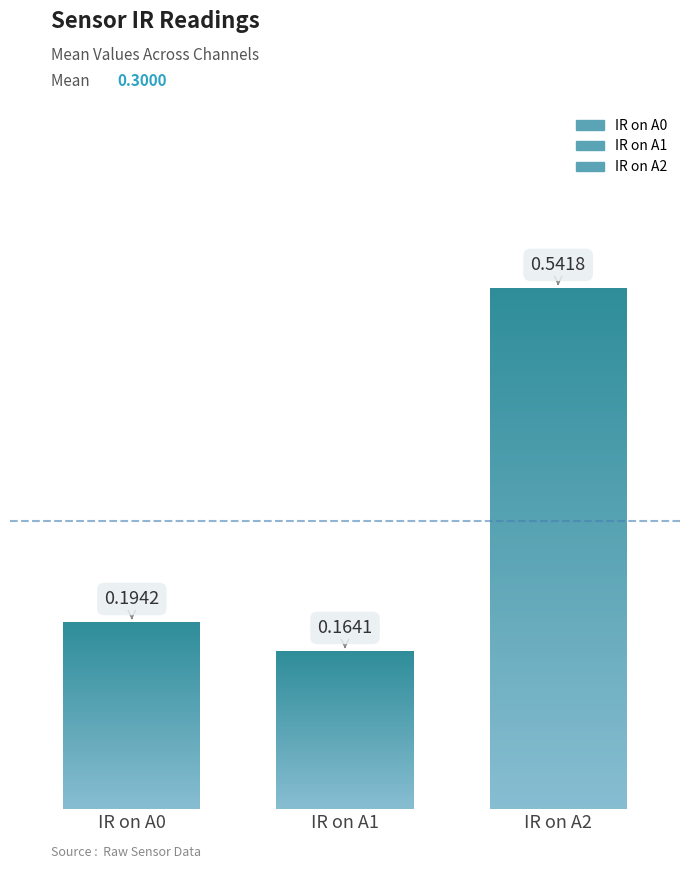

What are all the series names shown in the legend?

IR on A0, IR on A1, IR on A2